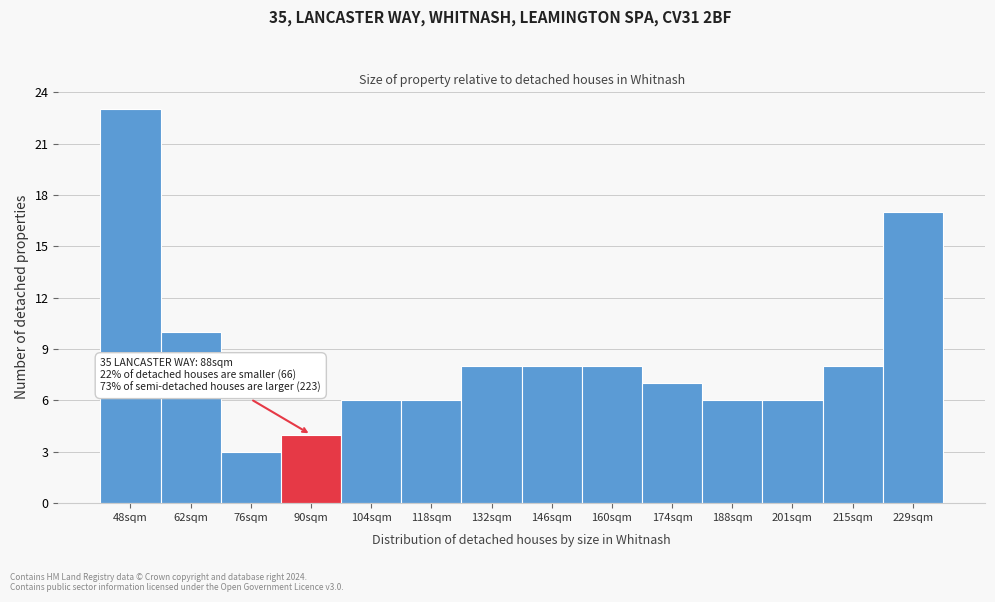

Reading left to right, extract all data points from this chart.

48sqm=23	62sqm=10	76sqm=3	90sqm=4	104sqm=6	118sqm=6	132sqm=8	146sqm=8	160sqm=8	174sqm=7	188sqm=6	201sqm=6	215sqm=8	229sqm=17